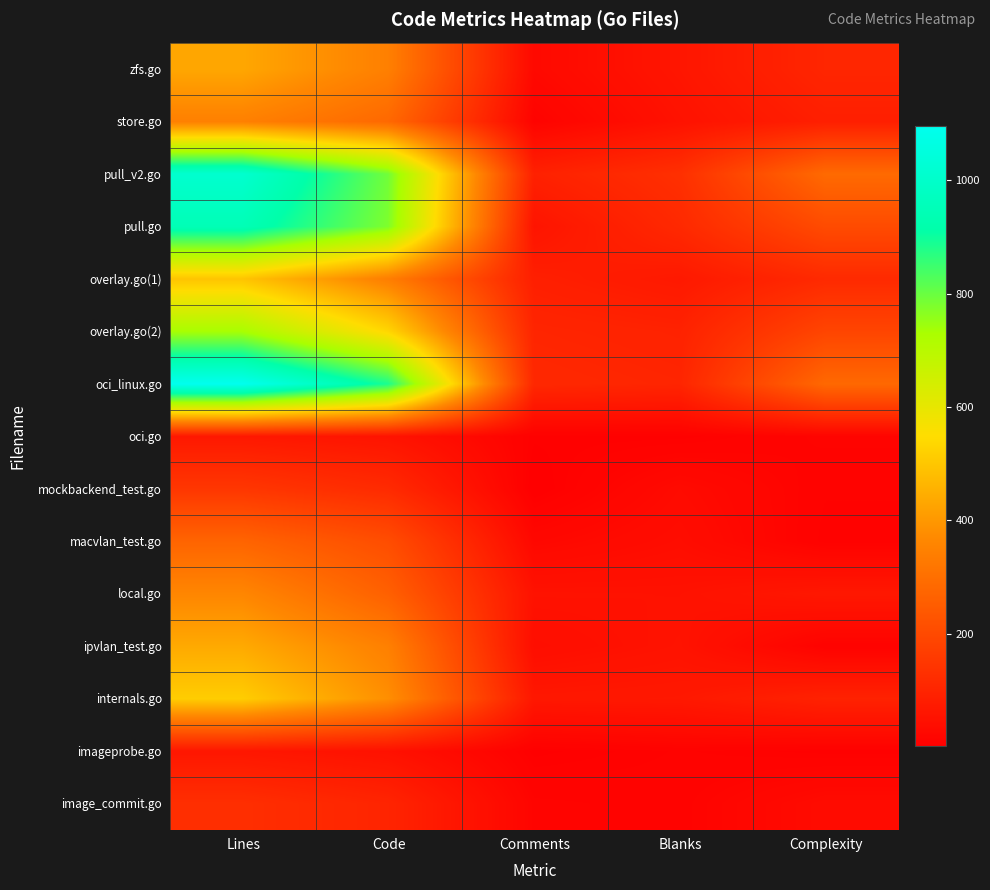

Reading right to left, extract all data points from this chart.

zfs.go: Complexity=104	Blanks=61	Comments=27	Code=345	Lines=433
store.go: Complexity=86	Blanks=51	Comments=12	Code=283	Lines=346
pull_v2.go: Complexity=287	Blanks=130	Comments=91	Code=792	Lines=1013
pull.go: Complexity=203	Blanks=112	Comments=57	Code=778	Lines=947
overlay.go(1): Complexity=114	Blanks=69	Comments=86	Code=341	Lines=496
overlay.go(2): Complexity=187	Blanks=94	Comments=102	Code=535	Lines=731
oci_linux.go: Complexity=283	Blanks=102	Comments=110	Code=884	Lines=1096
oci.go: Complexity=15	Blanks=6	Comments=6	Code=55	Lines=67
mockbackend_test.go: Complexity=10	Blanks=31	Comments=1	Code=116	Lines=148
macvlan_test.go: Complexity=8	Blanks=38	Comments=24	Code=209	Lines=271
local.go: Complexity=66	Blanks=50	Comments=51	Code=261	Lines=362
ipvlan_test.go: Complexity=10	Blanks=53	Comments=40	Code=346	Lines=439
internals.go: Complexity=94	Blanks=68	Comments=65	Code=382	Lines=515
imageprobe.go: Complexity=6	Blanks=10	Comments=4	Code=49	Lines=63
image_commit.go: Complexity=33	Blanks=12	Comments=15	Code=100	Lines=127